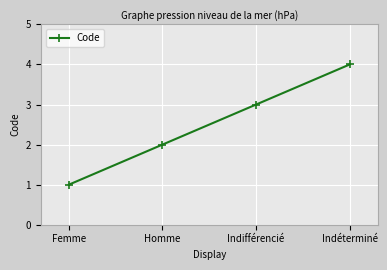

List the labels in order of value, largest first.

Indéterminé, Indifférencié, Homme, Femme